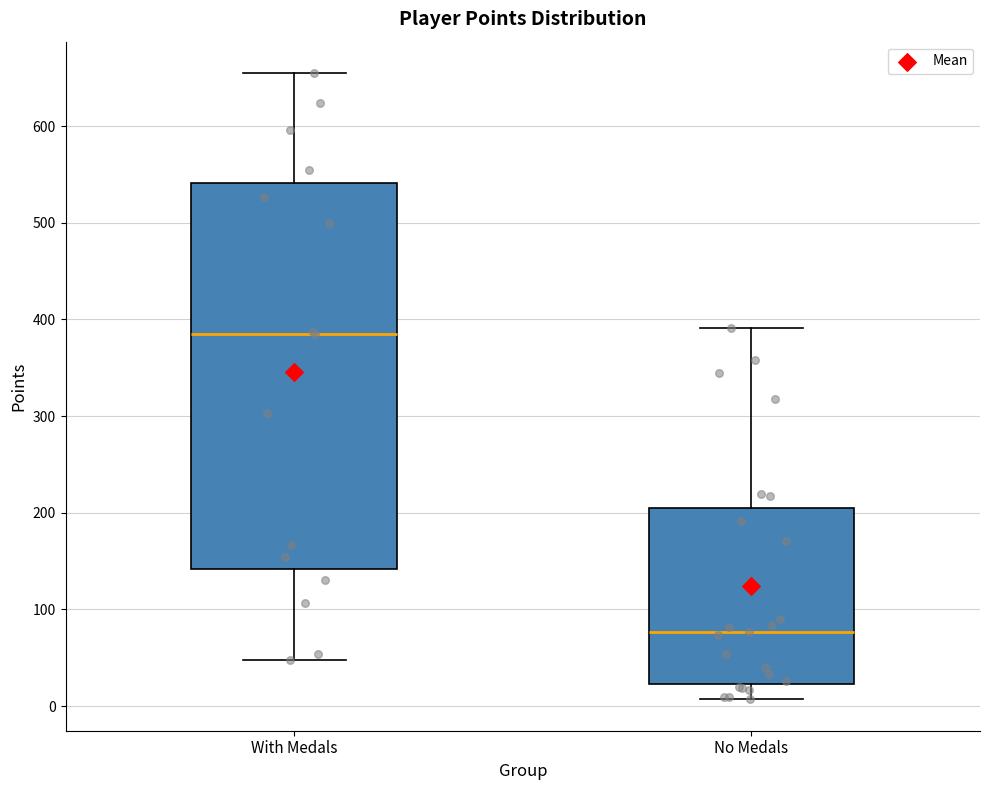

Where does the upper whisker of the box for No Medals end on the y-axis? The values are not printed on the chart, so give them approximately, as read against the axis.

390